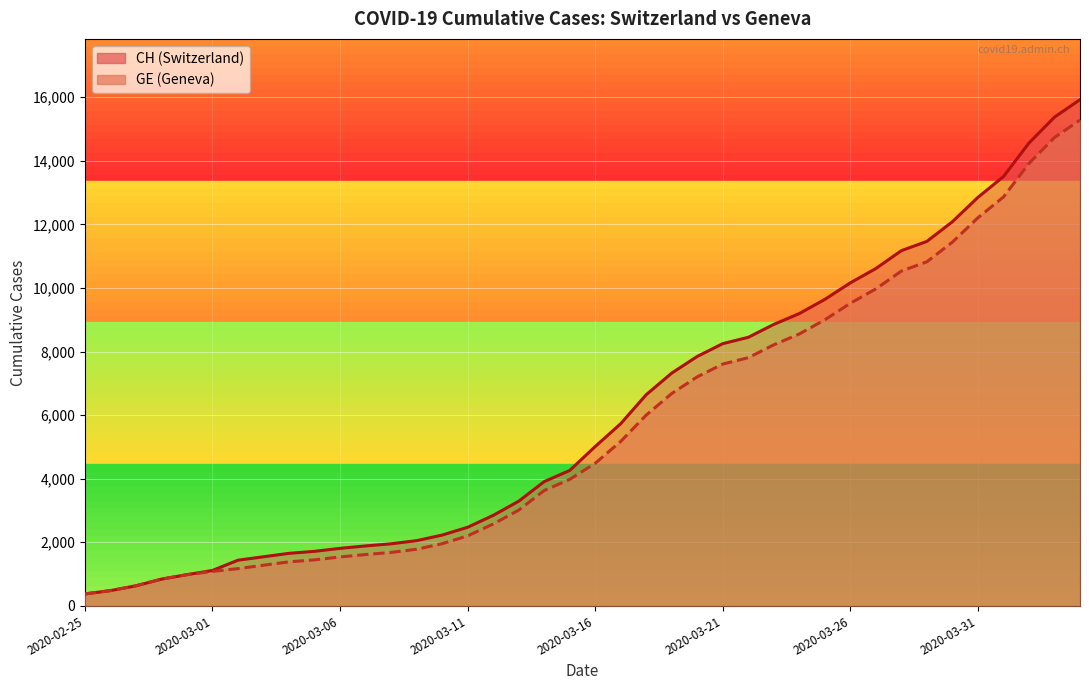

What position from the right is 2020-04-02?

3